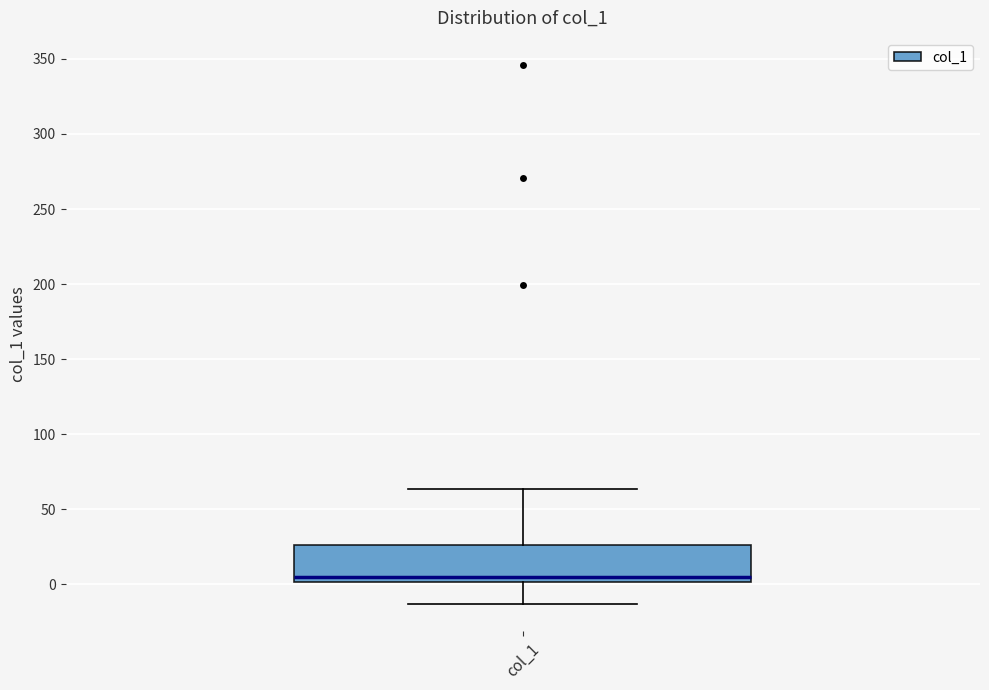

Where is the upper edge of the box for col_1 on the y-axis? The values are not printed on the chart, so give them approximately, as read against the axis.

25